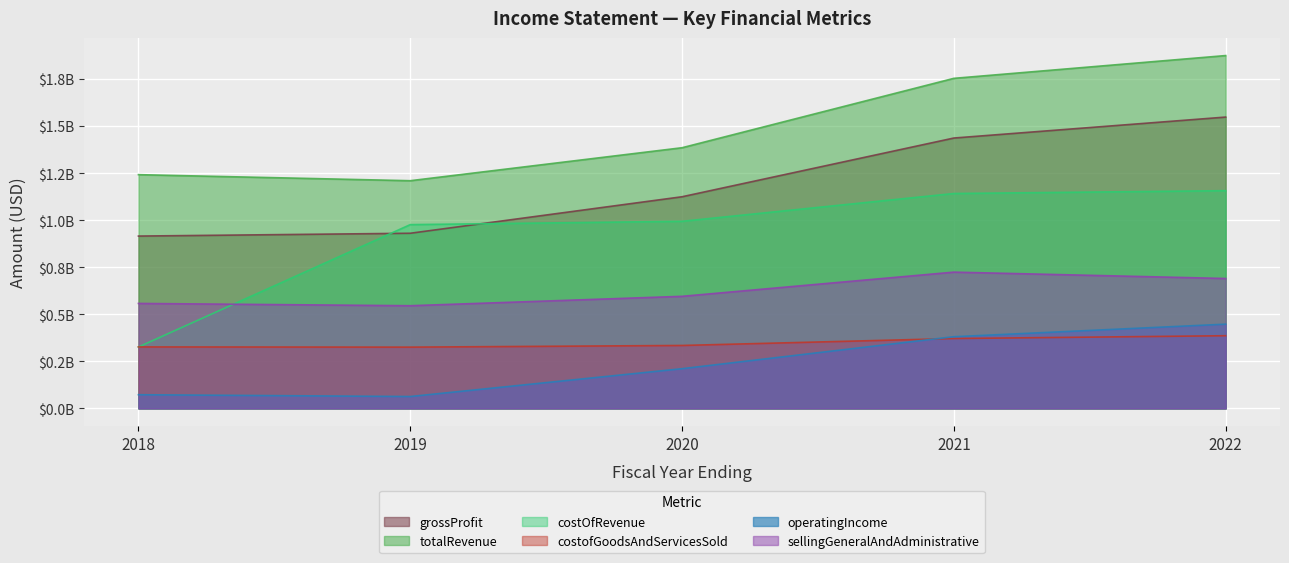

Is the value of grossProfit at 2019 greater than the value of costOfRevenue at 2022?

No